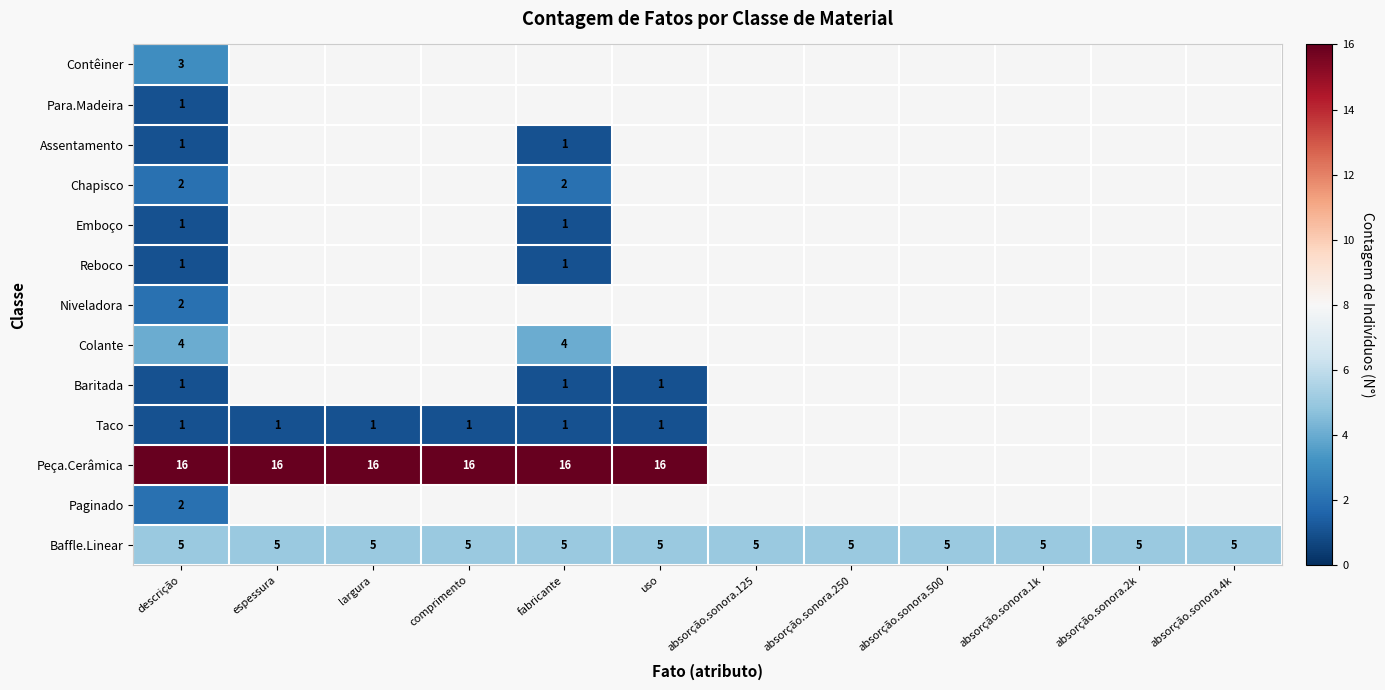

True or false: Taco has a value of 1 at espessura.

True